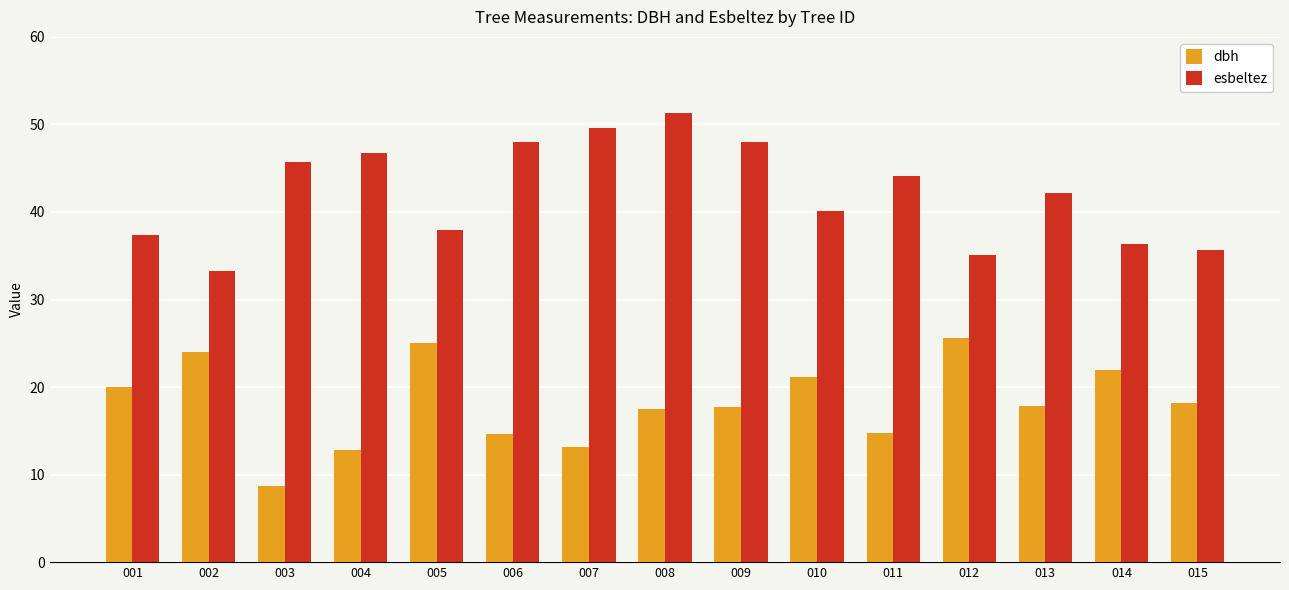

What is the sum of all dbh values?

273.3